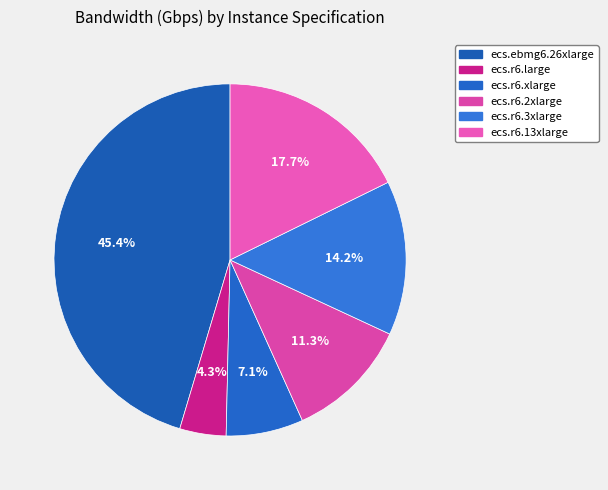

What is the ratio of the value at ecs.r6.2xlarge to the value at ecs.r6.13xlarge?

0.6